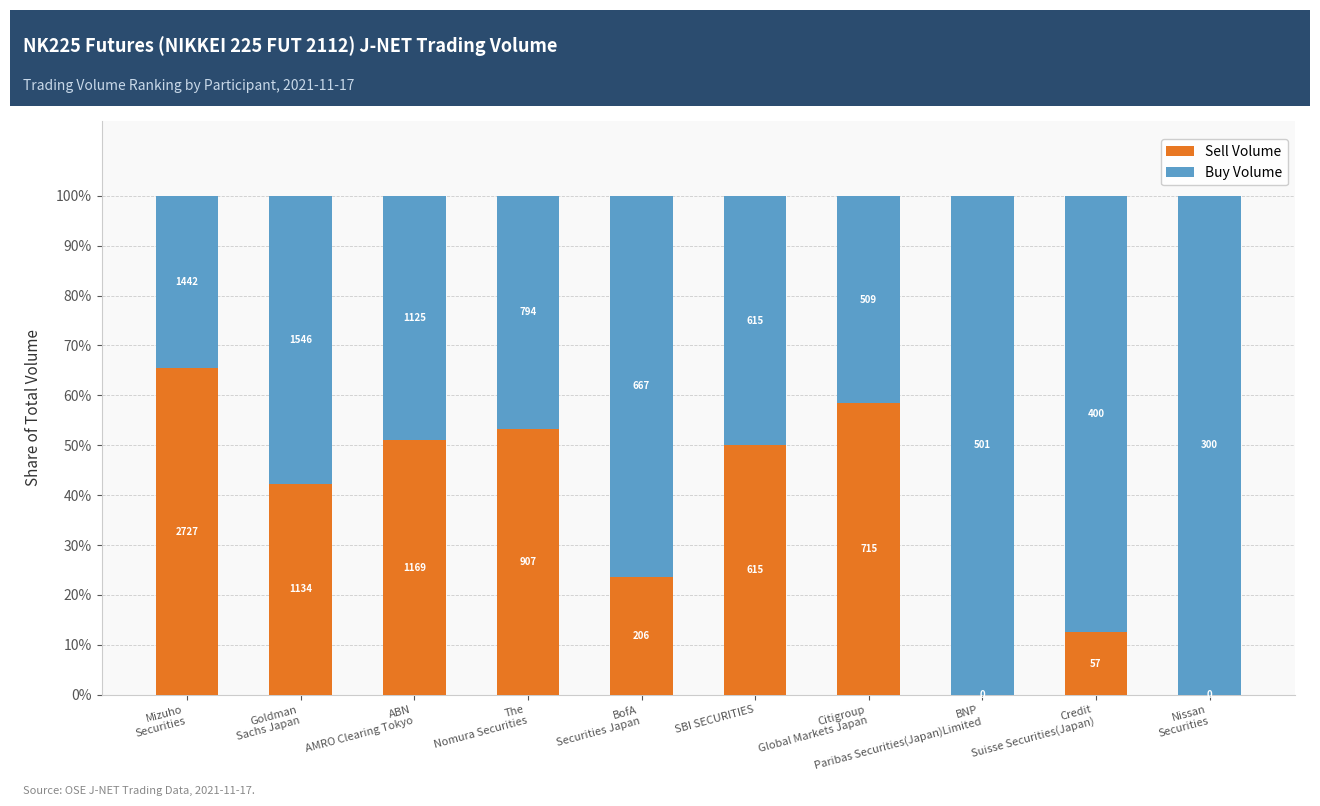

What are all the series names shown in the legend?

Sell Volume, Buy Volume